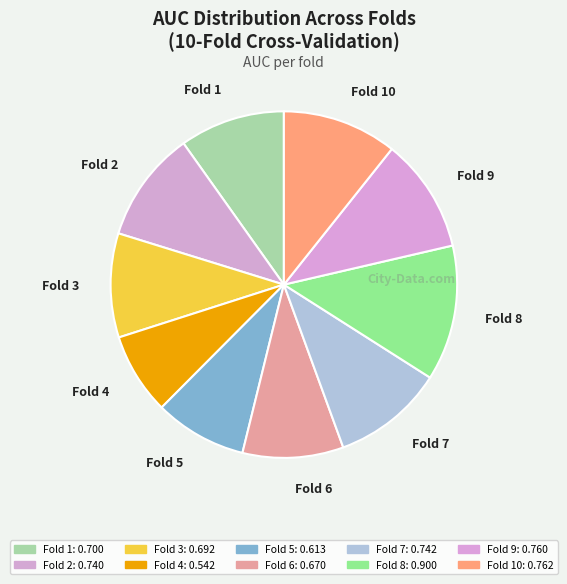

Is it true that Fold 9 is 11% of the pie?

True